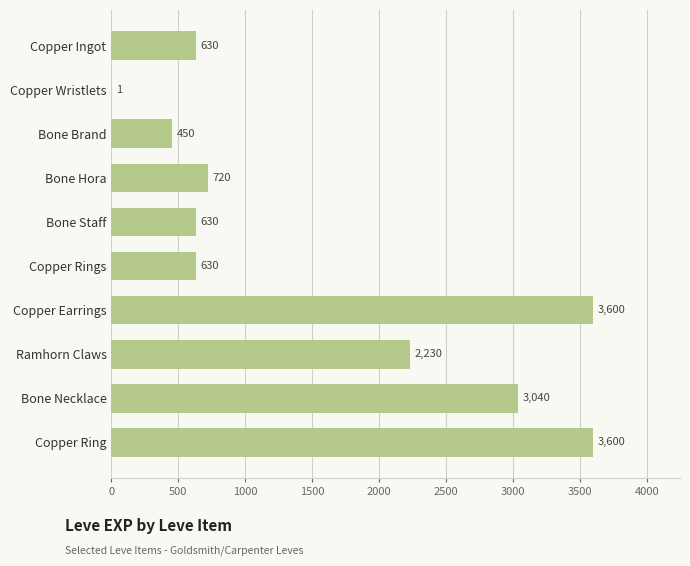

The value at Copper Ring is 1602. True or false?

False